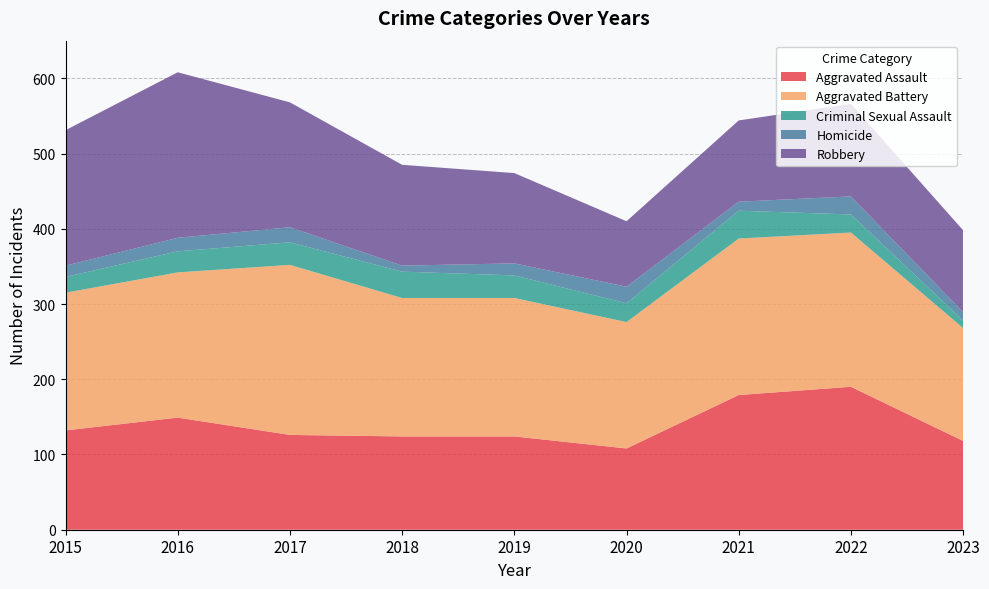

Reading left to right, list all the values displayed in this chart.

Aggravated Assault: 132	149	126	124	124	108	179	190	118
Aggravated Battery: 183	193	226	184	184	168	208	205	150
Criminal Sexual Assault: 21	28	30	35	30	25	37	24	10
Homicide: 15	18	20	8	16	22	12	24	11
Robbery: 180	220	166	134	120	87	108	123	109